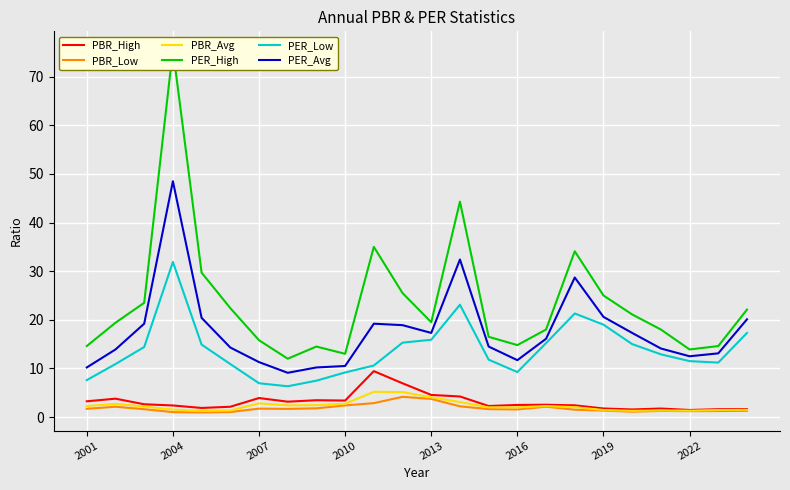

What is the value of the PBR_Avg point at the 1st from the left?

2.3